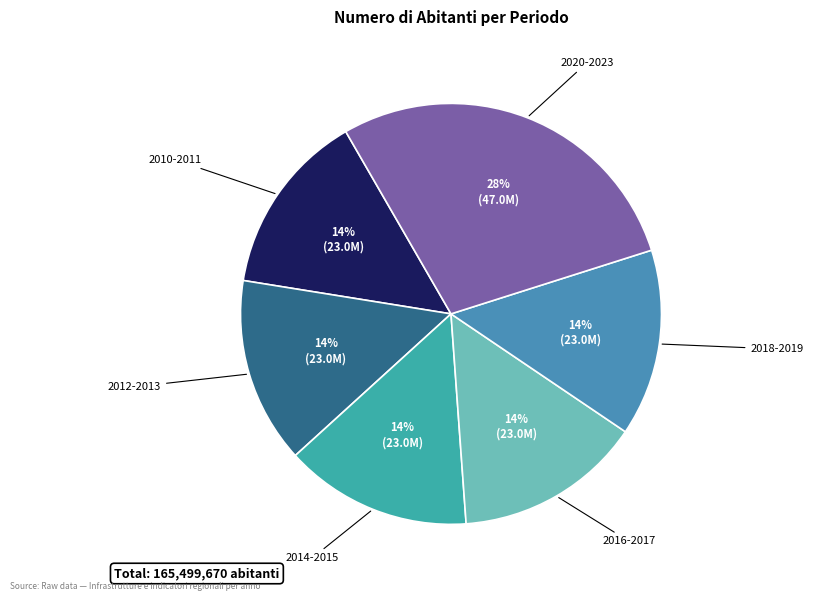

Is 2018-2019 the majority of the pie?

No